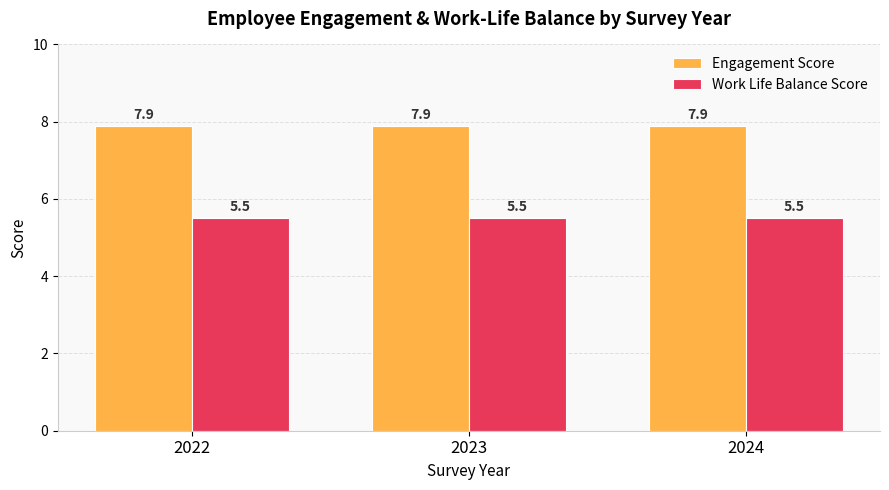

Is it true that Work Life Balance Score equals 5.5 at 2023?

True